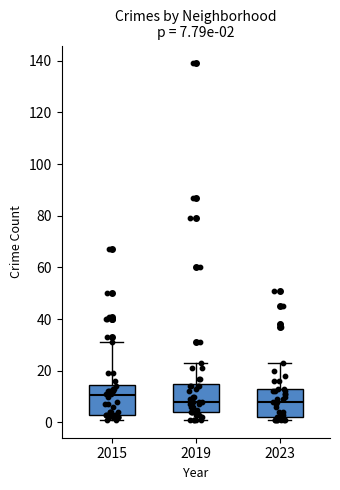

Which box has the highest median line?

2015